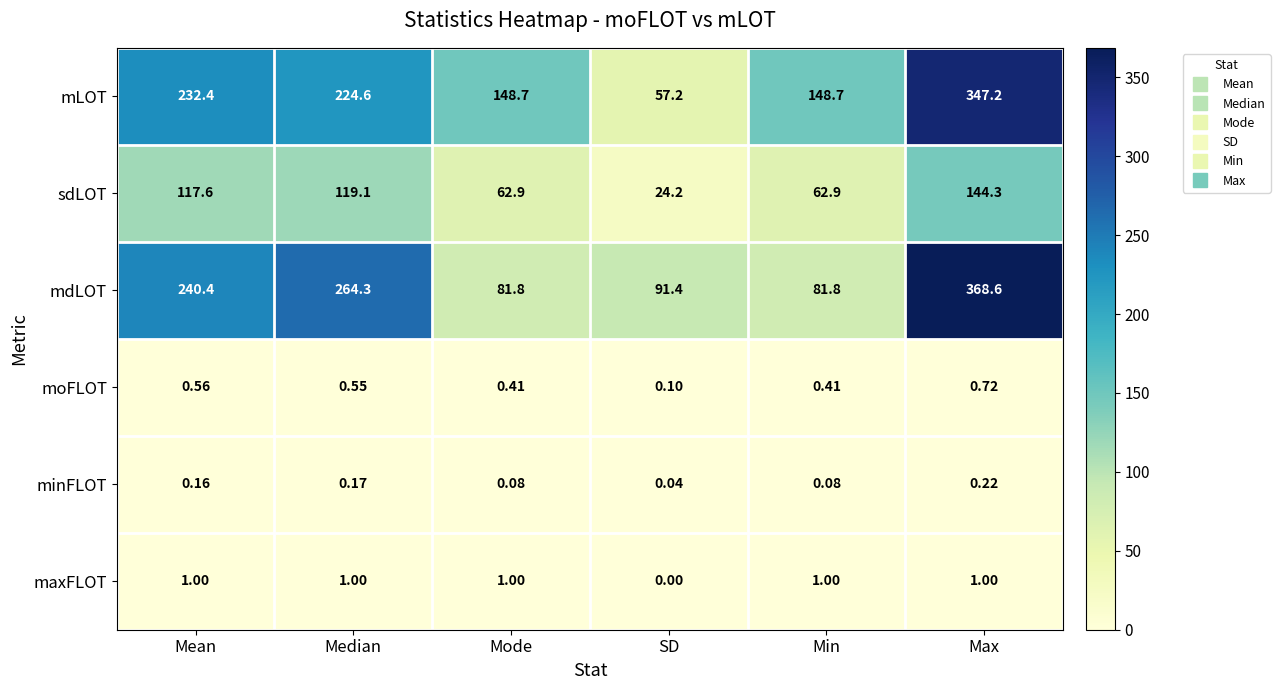

At which label is moFLOT closest to 0?

SD